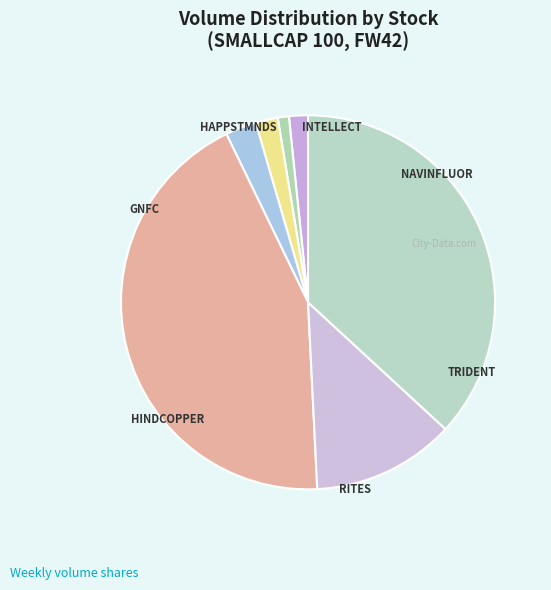

The TRIDENT slice represents 37% of the pie. True or false?

True